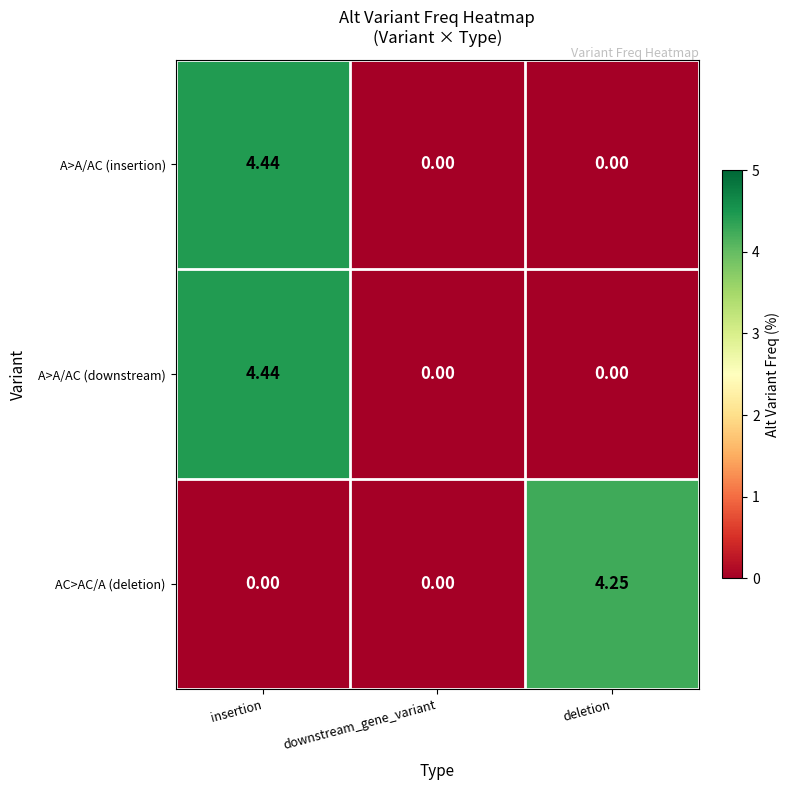

At which category is the sum across all series the highest?

insertion